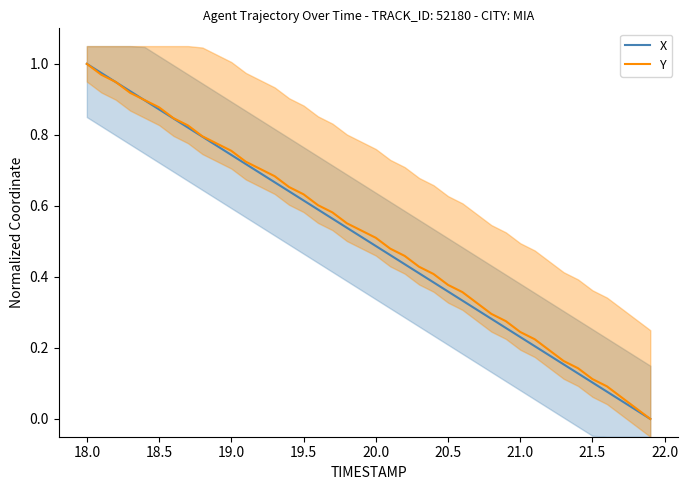

Rank the series at 20.5 from lowest to highest value.

X, Y